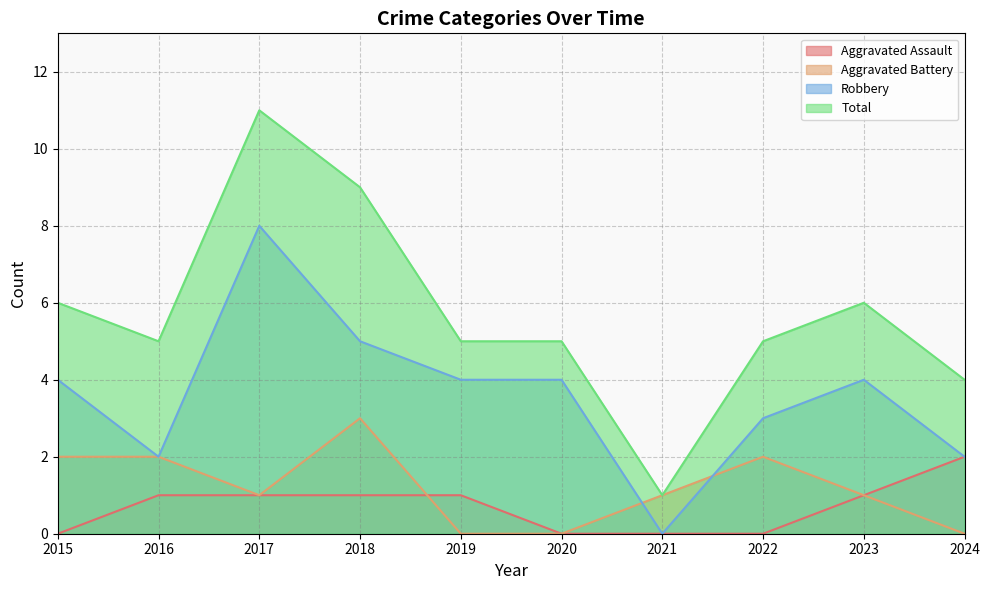

What is the highest value of the Aggravated Assault series?

2